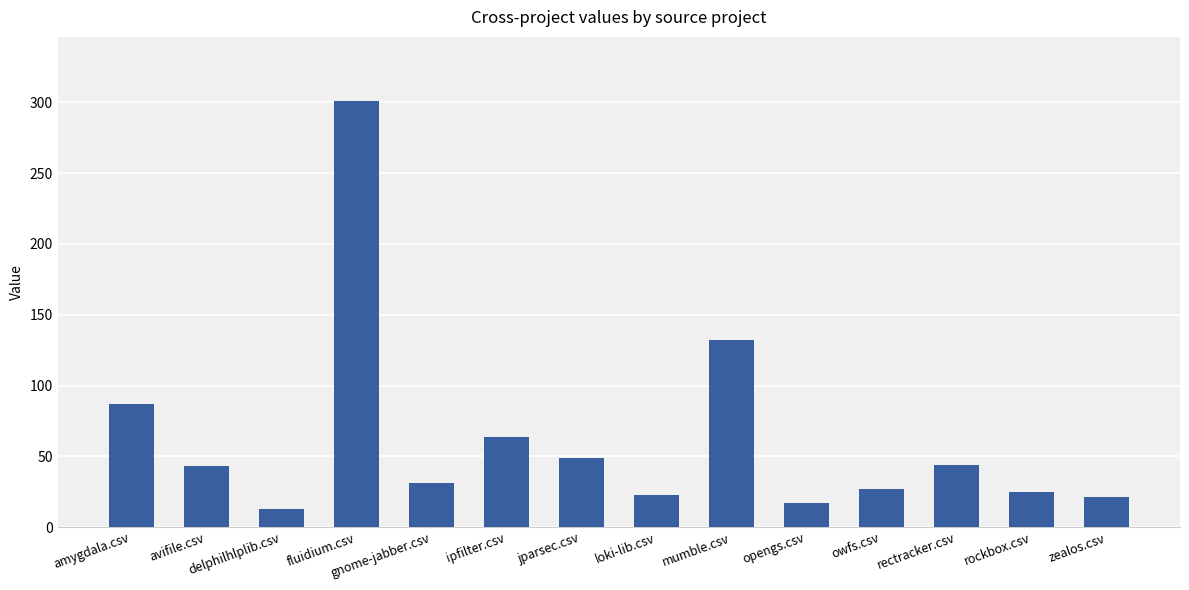

Are the bars horizontal?

No